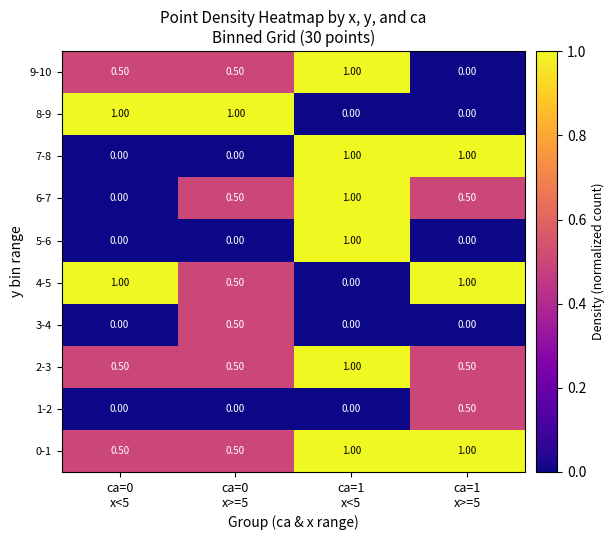

How many series are shown in this chart?

10